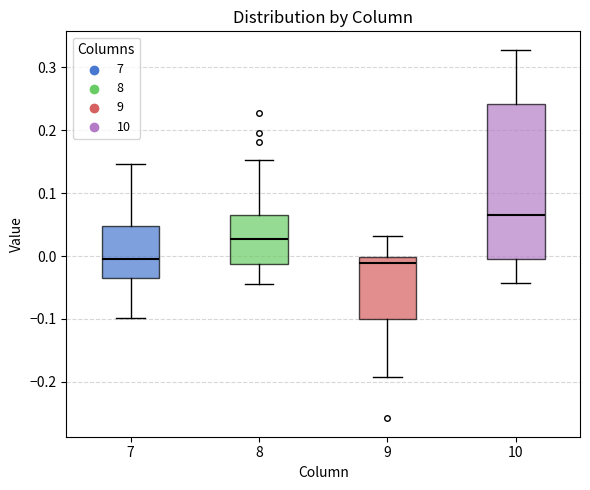

Reading left to right, read every box against the y-axis: the position of its median line, the range the box covers, and the ends of its whiskers. The values are not printed on the chart, so give them approximately, as read against the axis.

7: median -0.01, box -0.04 to 0.05, whiskers -0.10 to 0.15
8: median 0.03, box -0.01 to 0.06, whiskers -0.04 to 0.15
9: median -0.01, box -0.10 to 0.00, whiskers -0.19 to 0.03
10: median 0.07, box 0.00 to 0.24, whiskers -0.04 to 0.33